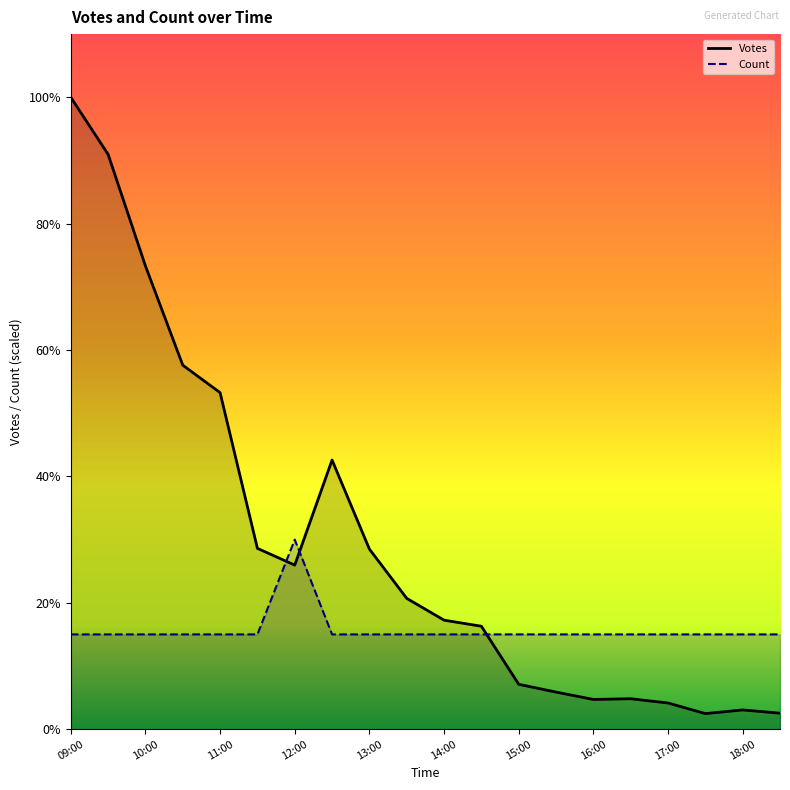

What is the spread (max minus min) of values at 16:30?

454.4